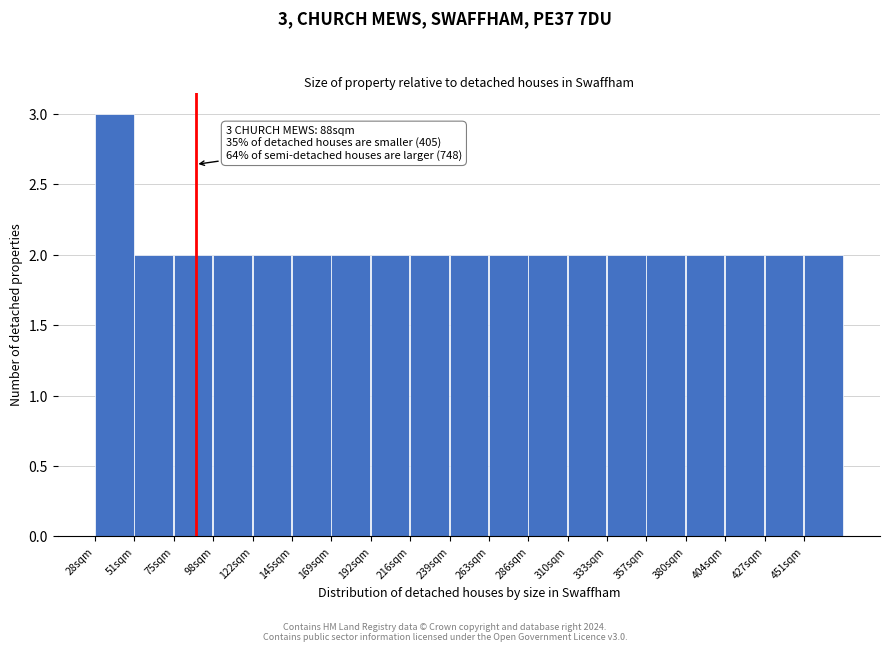

Which range on the x-axis has the tallest bar?

28.0 to 51.5